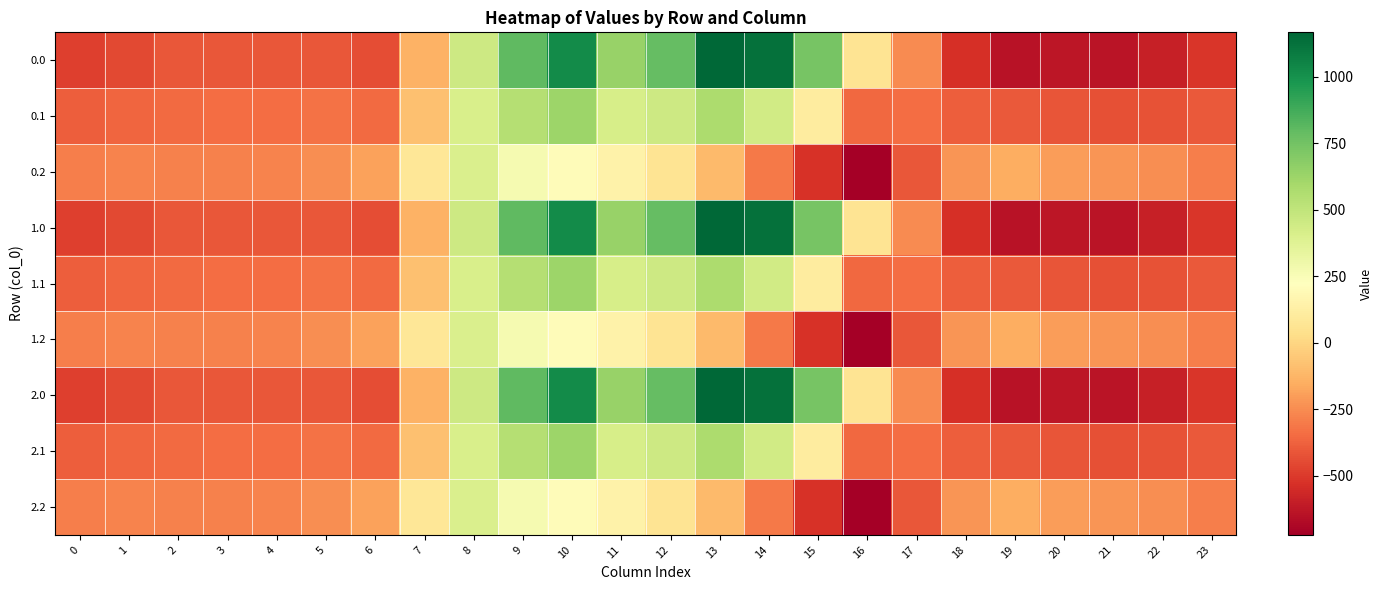

At which category is the sum across all series the highest?

10